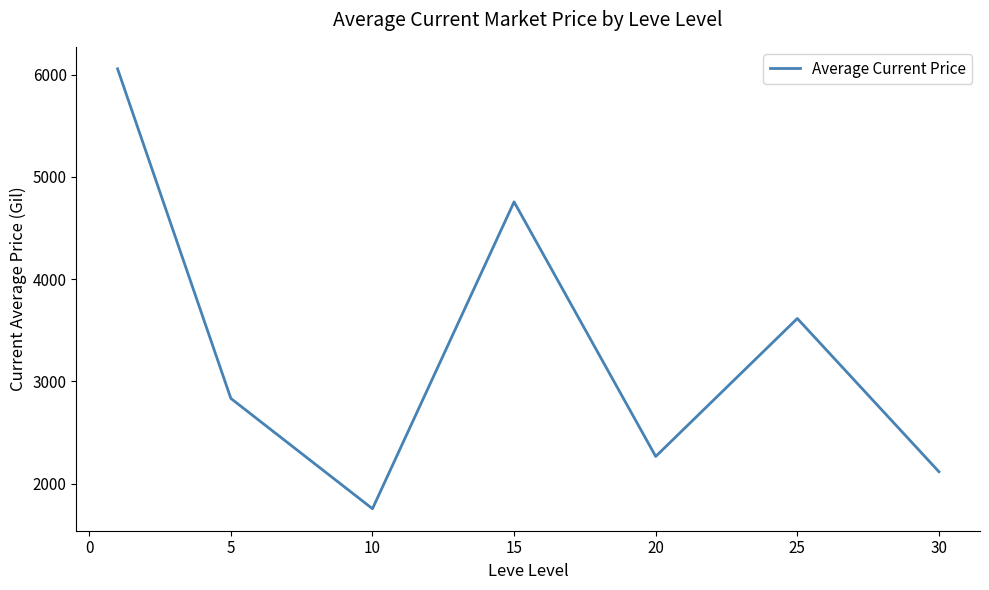

Count the number of data series in this chart.

1